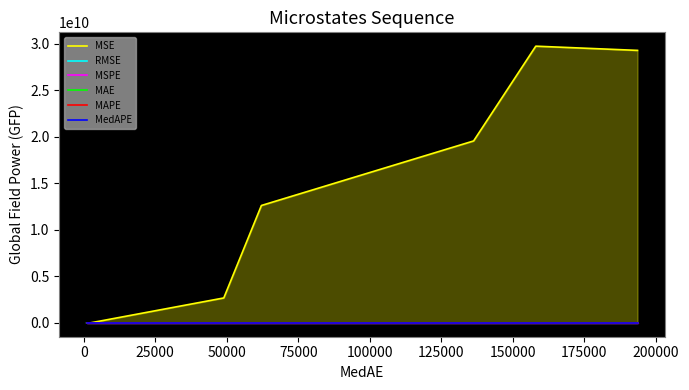

Reading right to left, what are all the values shown in this chart?

MSE: 29262409210.5	29715499265.7	19538811989.0	12607241313.6	2677214441.8	7635409.7	4383409.6	4068008.0	2260581.3
RMSE: 171062.6	172381.8	139781.3	112282.0	51741.8	2763.2	2093.7	2016.9	1503.5
MSPE: 33.7	33.9	22.4	14.8	3.0	0.0	0.0	0.0	0.0
MAE: 142413.8	145803.7	116974.0	91590.6	46179.3	2564.3	1623.5	1514.3	1171.6
MAPE: 4.8	4.9	4.0	3.1	1.6	0.1	0.1	0.0	0.0
MedAPE: 6.7	5.6	4.6	2.1	1.7	0.1	0.1	0.0	0.0